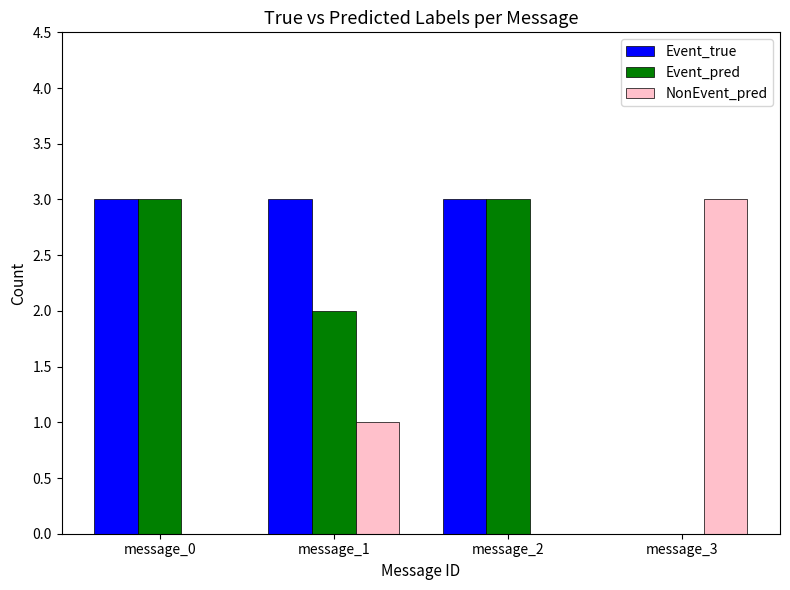

Are the bars grouped side by side (vs. stacked)?

Yes